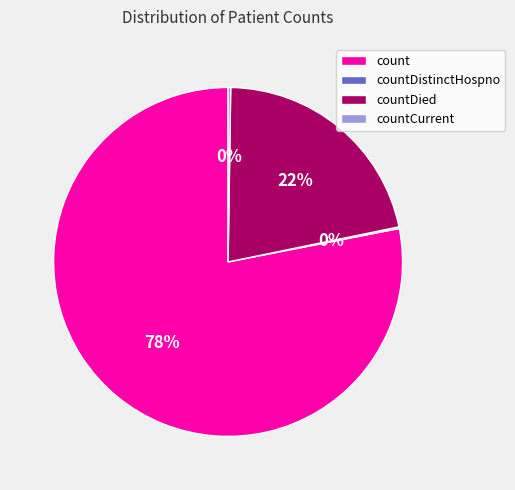

Does any single category account for the majority?

Yes